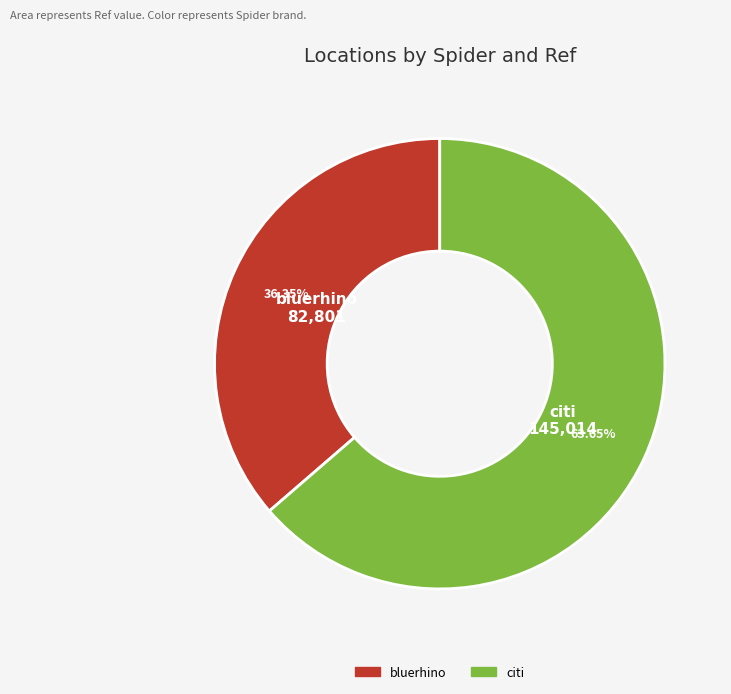

Is there any slice that represents more than half of the pie?

Yes